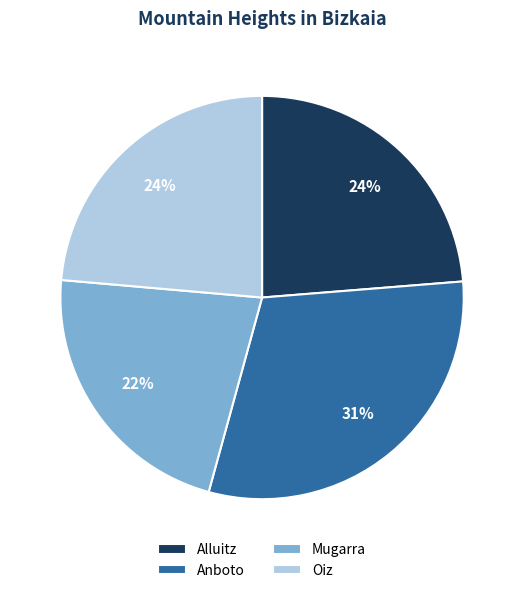

True or false: Mugarra accounts for 10% of the total.

False